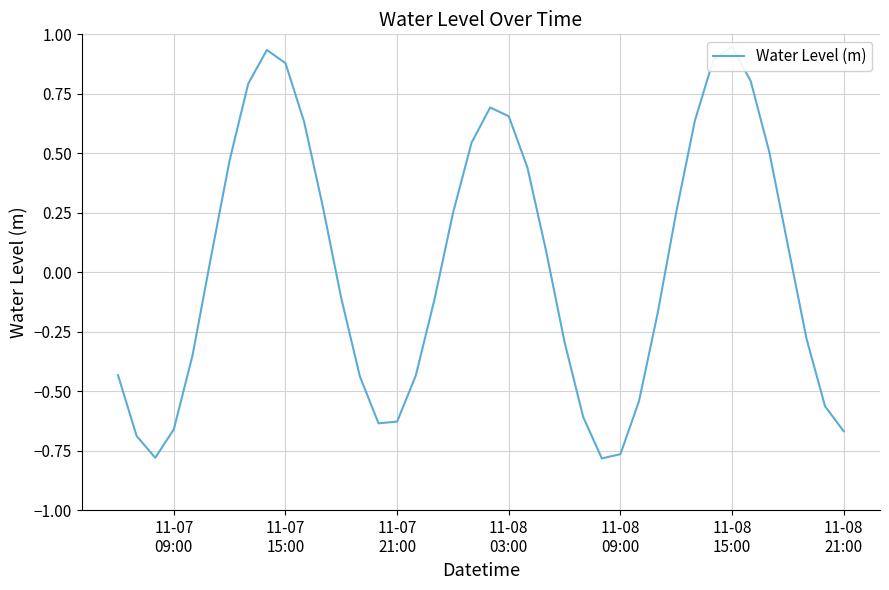

How many values are below 0?

20